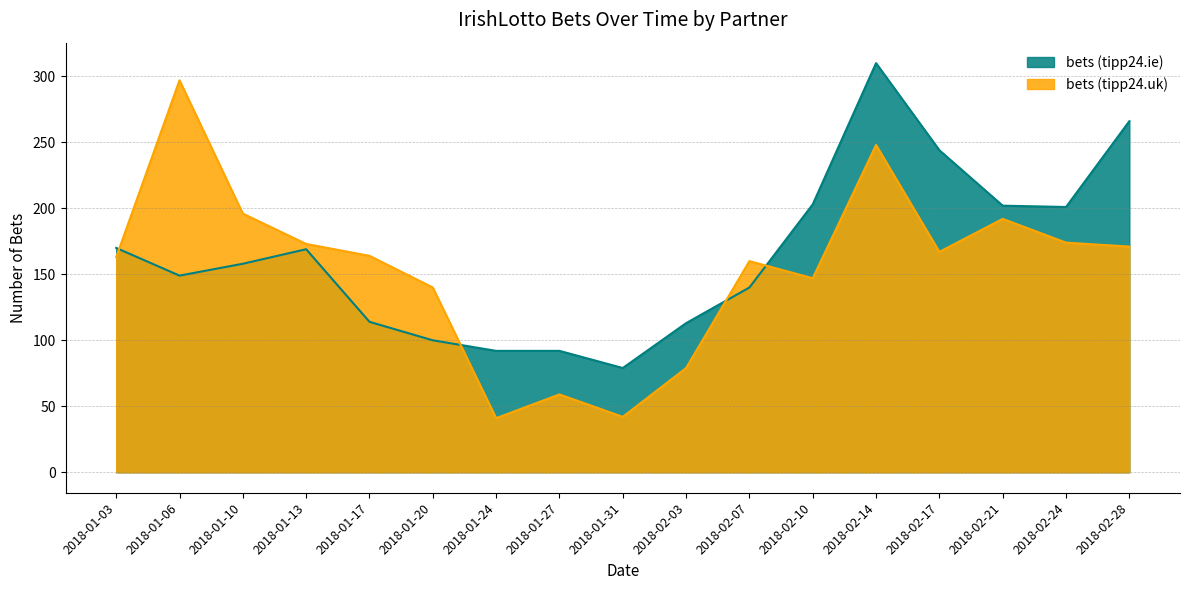

Reading left to right, transcribe all the data shown in this chart.

bets (tipp24.ie): 170	149	158	169	114	100	92	92	79	113	140	203	310	244	202	201	266
bets (tipp24.uk): 163	297	196	173	164	140	41	59	42	79	160	147	248	167	192	174	171